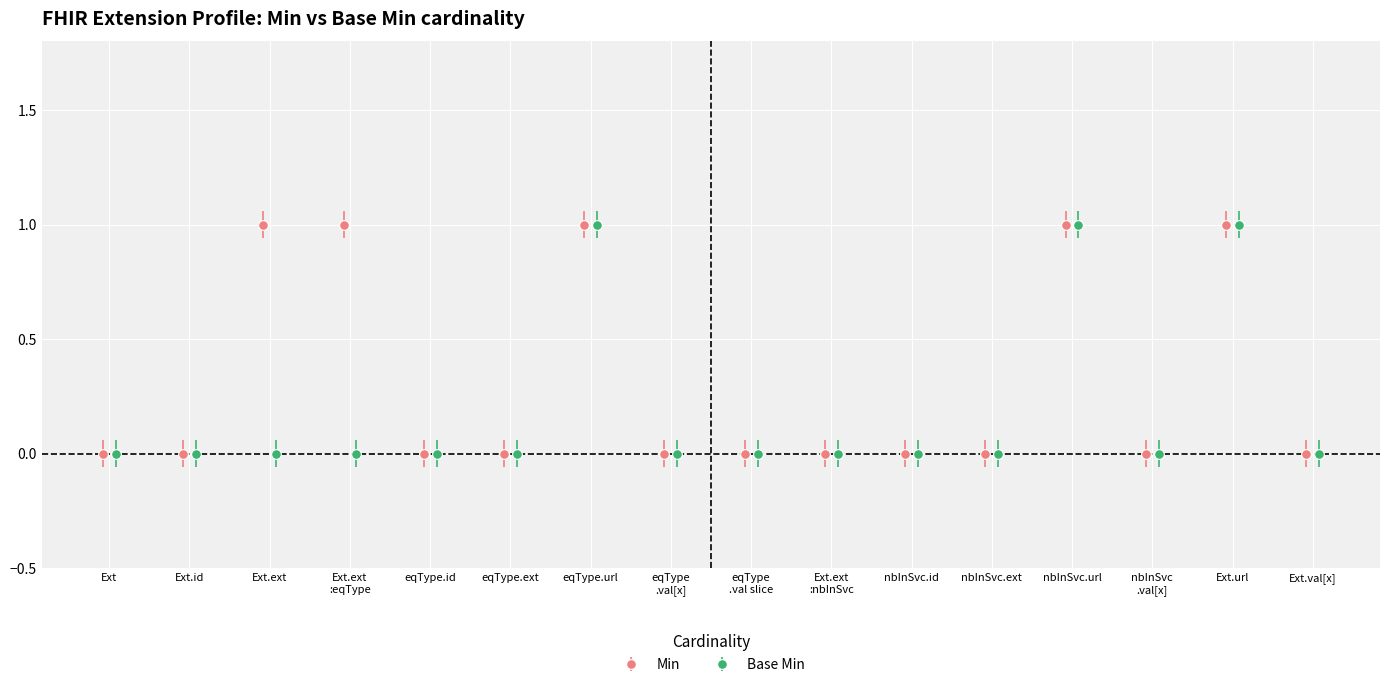

Rank the series by their maximum value, from lowest to highest.

Min, Base Min